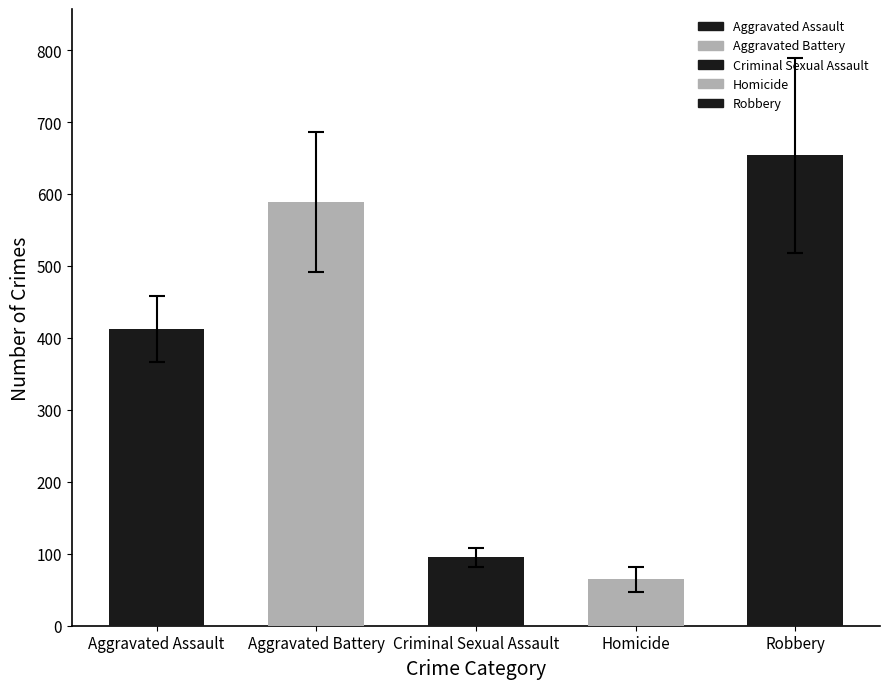

True or false: Aggravated Assault has a value of 251 at 2021.

False